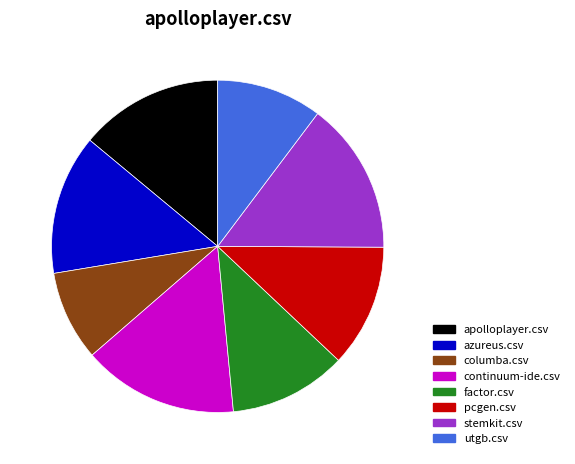

Does any single category account for the majority?

No